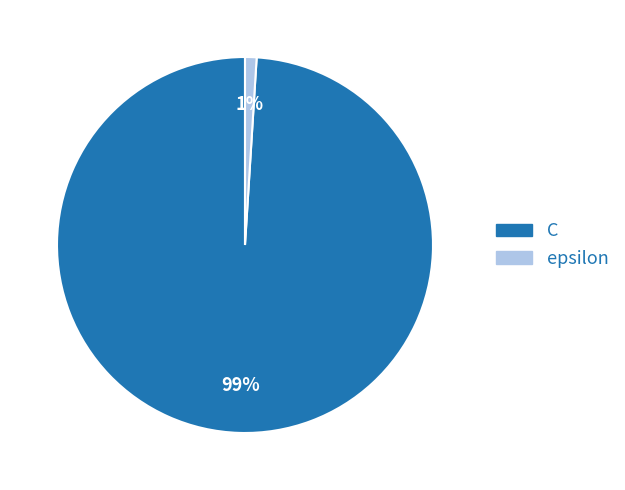

Which slice is the largest?

C